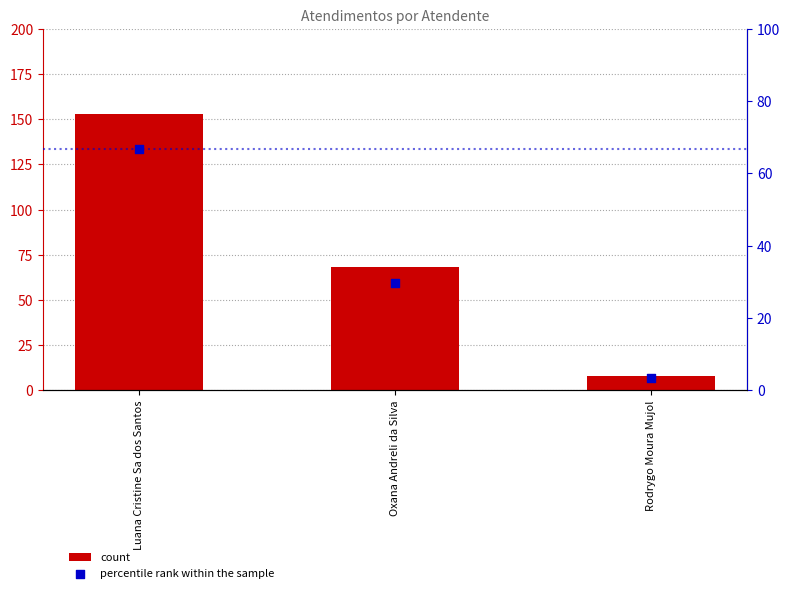

Which series has the largest total across all categories?

count